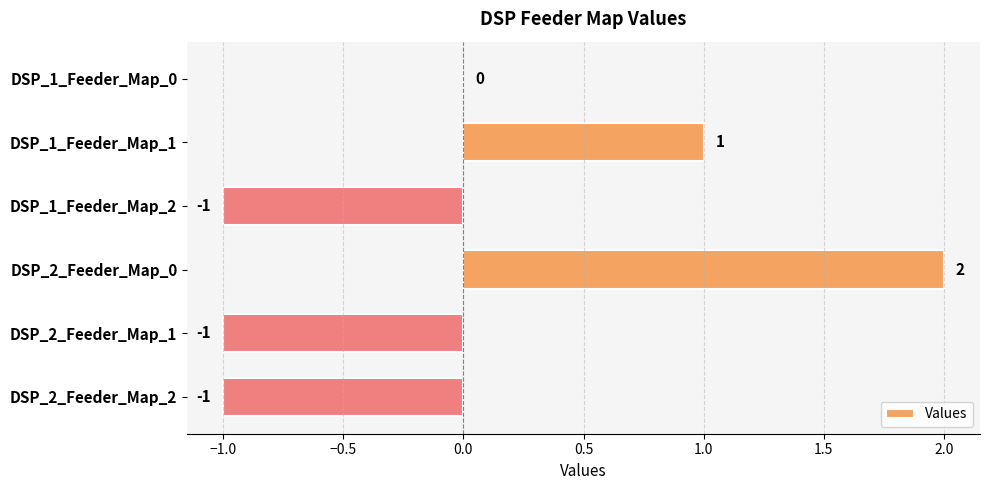

Reading bottom to top, what are all the values shown in this chart?

DSP_2_Feeder_Map_2=-1	DSP_2_Feeder_Map_1=-1	DSP_2_Feeder_Map_0=2	DSP_1_Feeder_Map_2=-1	DSP_1_Feeder_Map_1=1	DSP_1_Feeder_Map_0=0